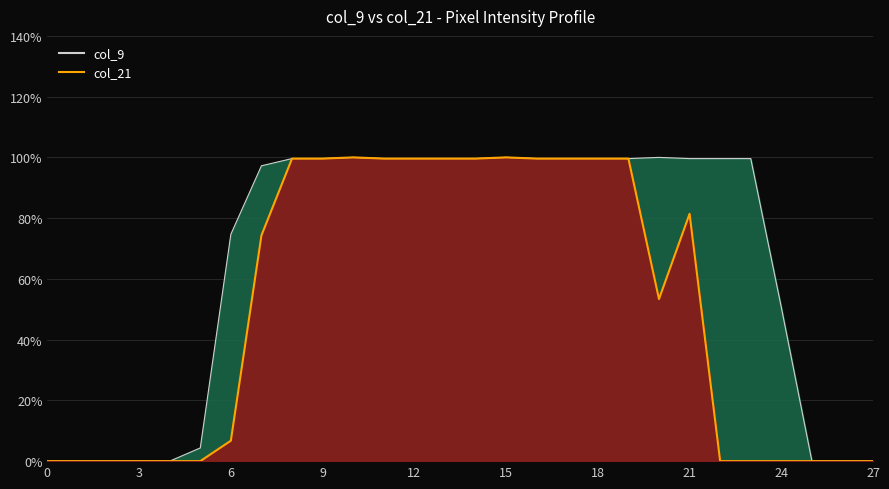

Which series has the largest range (max minus min)?

col_9